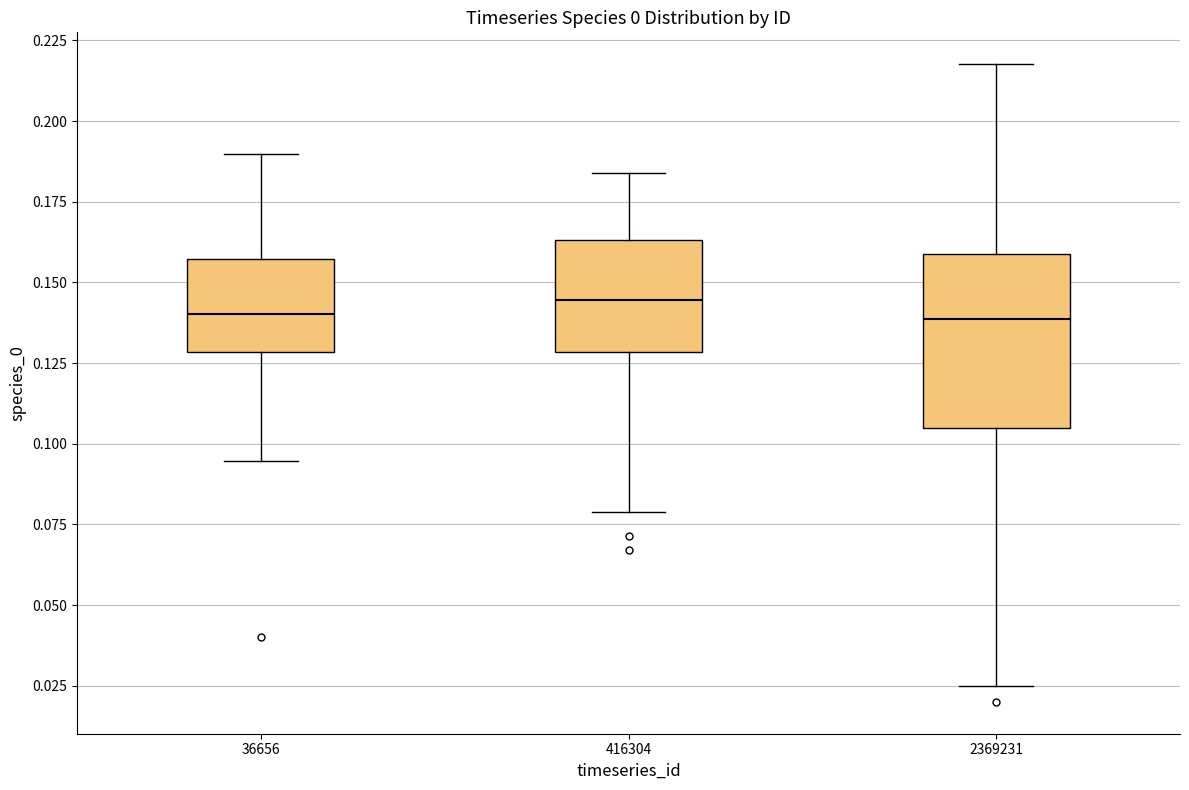

Comparing the boxes themselves (not the whiskers), which one is the tallest?

2369231